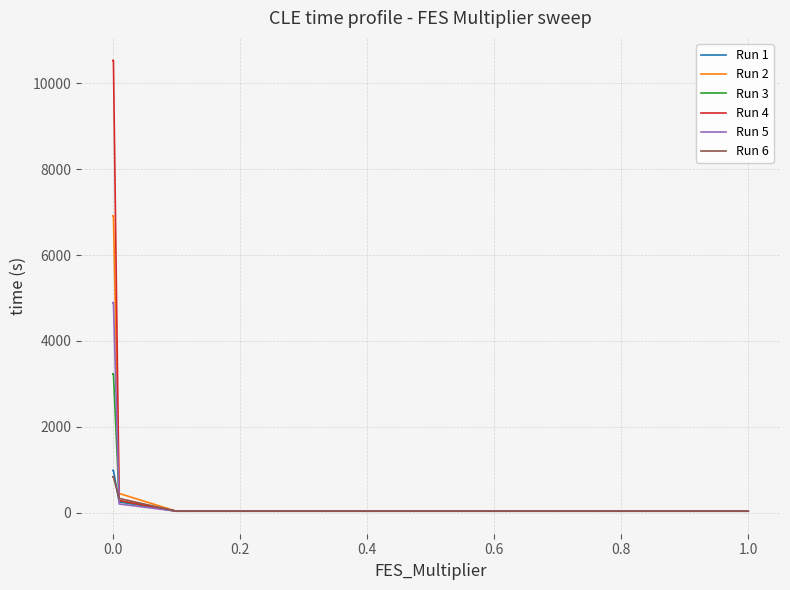

What is the maximum value shown in the chart?

10536.9